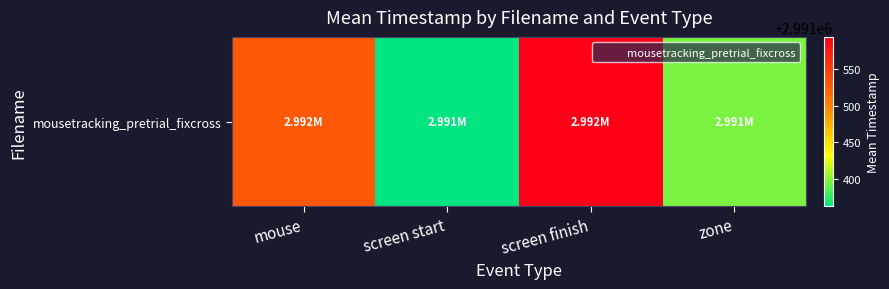

Reading right to left, extract all data points from this chart.

zone=2991396.5	screen finish=2991594.2	screen start=2991362.5	mouse=2991529.0